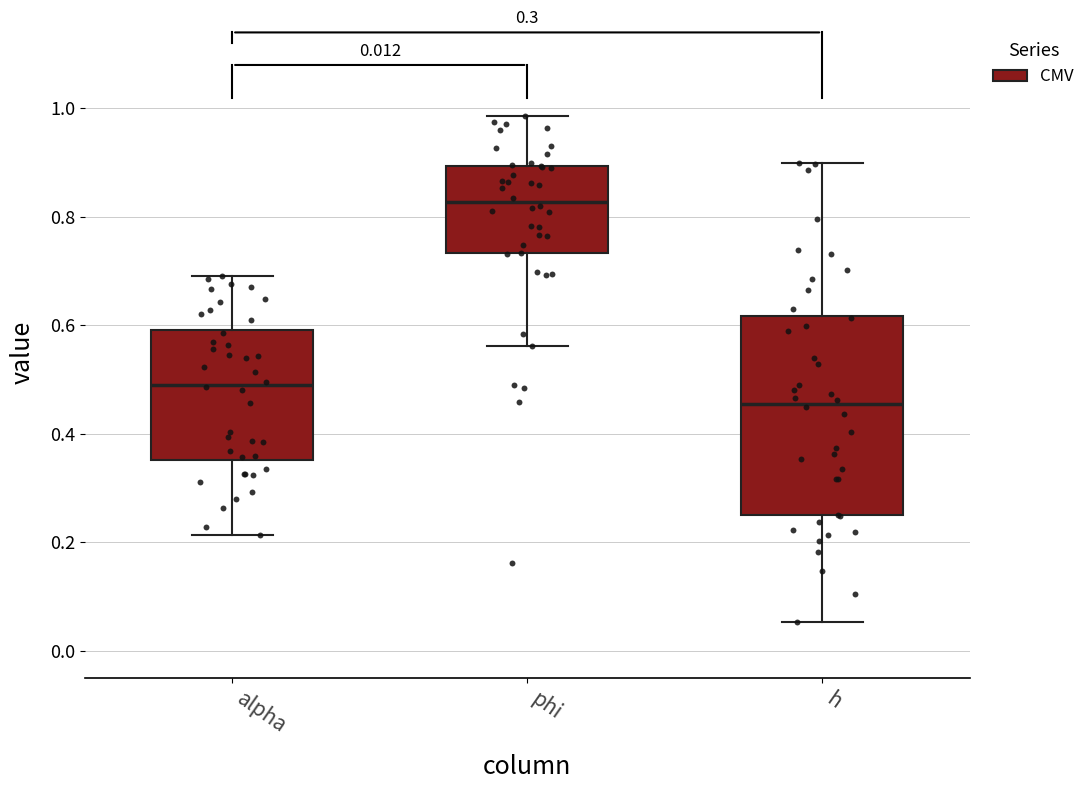

Reading left to right, transcribe this box plot: for each box, give where its median line is, the range the box spans, and where its two whiskers end, as read against the y-axis. The values are not printed on the chart, so give them approximately, as read against the axis.

alpha: median 0.50, box 0.36 to 0.60, whiskers 0.22 to 0.70
phi: median 0.82, box 0.74 to 0.90, whiskers 0.56 to 0.98
h: median 0.46, box 0.26 to 0.62, whiskers 0.06 to 0.90